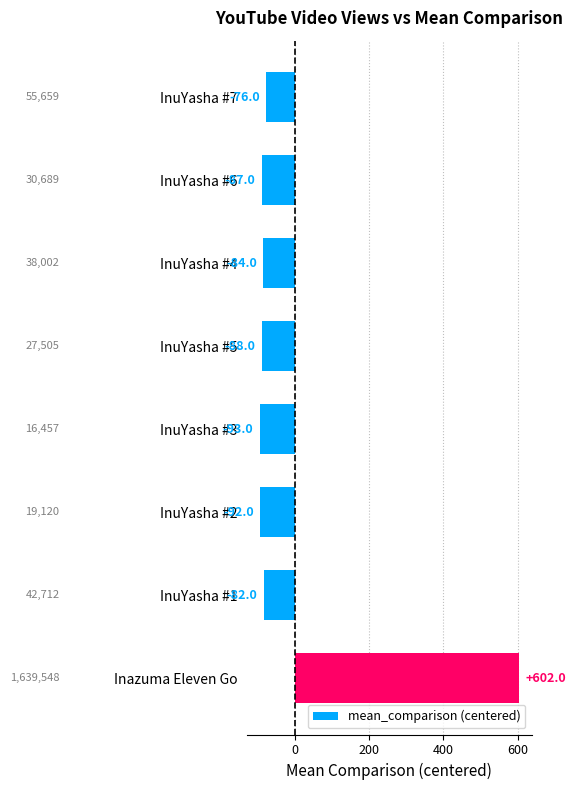

Reading top to bottom, transcribe all the data shown in this chart.

InuYasha #7=-76	InuYasha #6=-87	InuYasha #4=-84	InuYasha #5=-88	InuYasha #3=-93	InuYasha #2=-92	InuYasha #1=-82	Inazuma Eleven Go=602